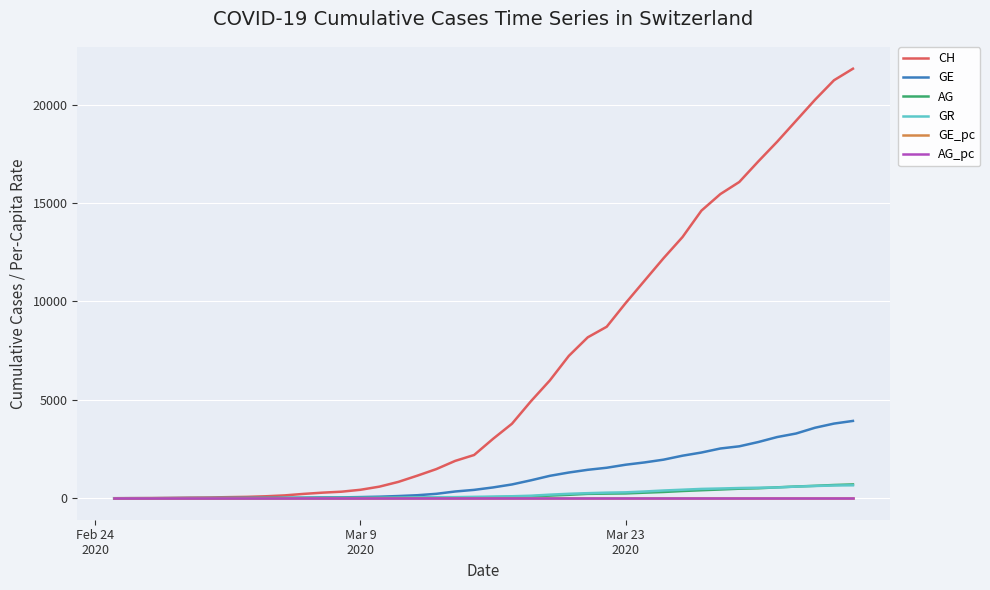

What is the greatest value displayed?

21822.0